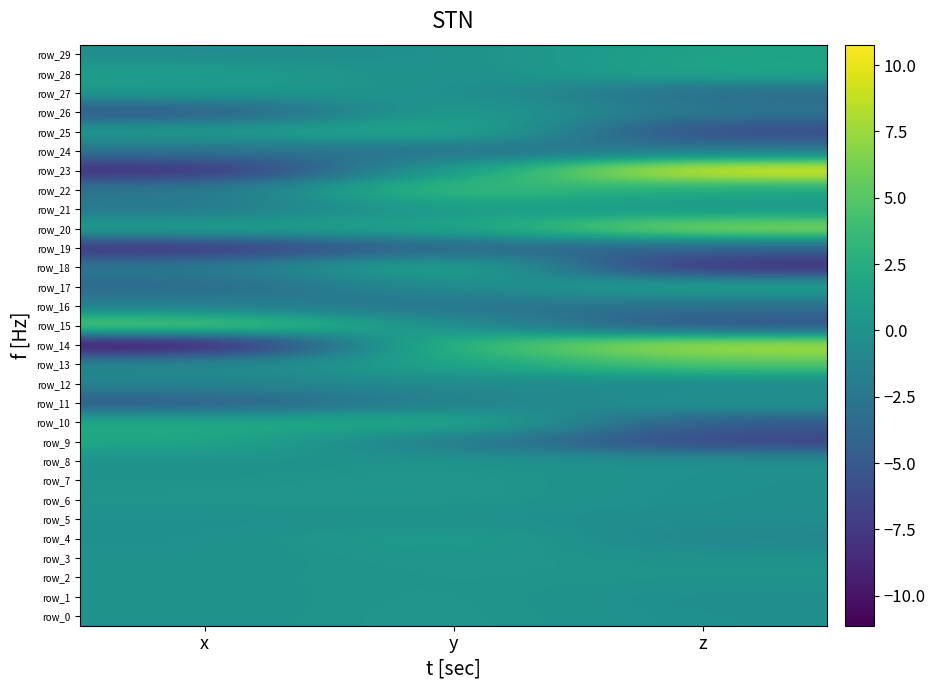

Rank the series by their maximum value, from highest to lowest.

row_23, row_14, row_20, row_15, row_13, row_22, row_18, row_10, row_25, row_9, row_17, row_28, row_29, row_26, row_4, row_21, row_27, row_7, row_6, row_0, row_3, row_1, row_2, row_8, row_11, row_5, row_12, row_16, row_24, row_19